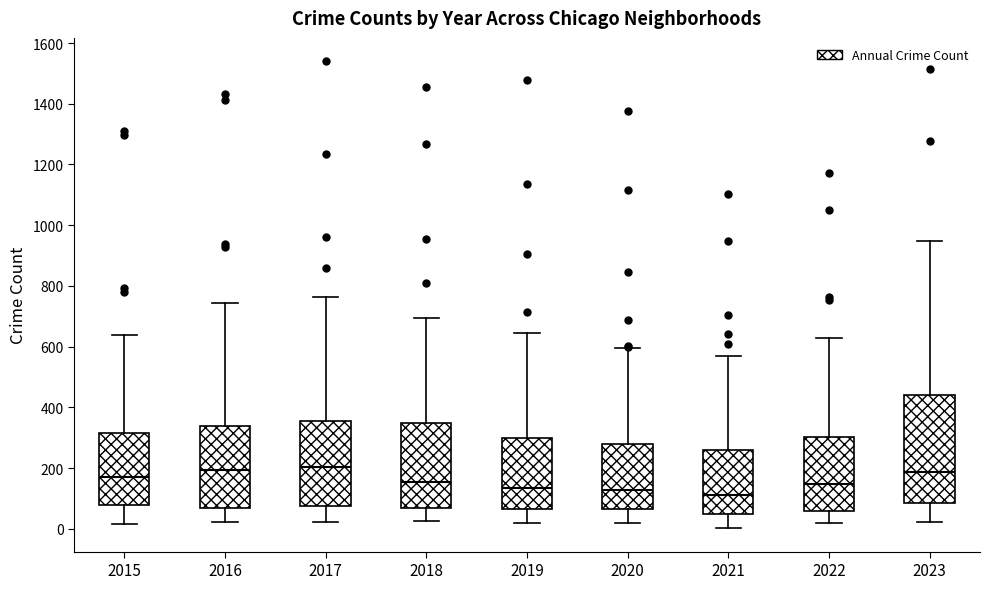

Comparing the boxes themselves (not the whiskers), which one is the tallest?

2023